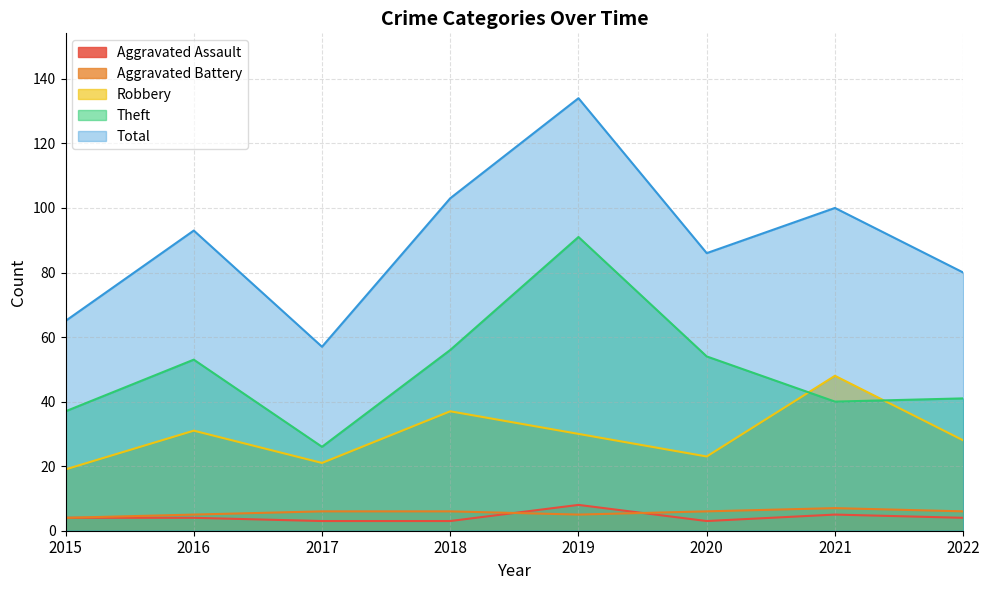

True or false: Robbery and Aggravated Battery cross at least once.

False